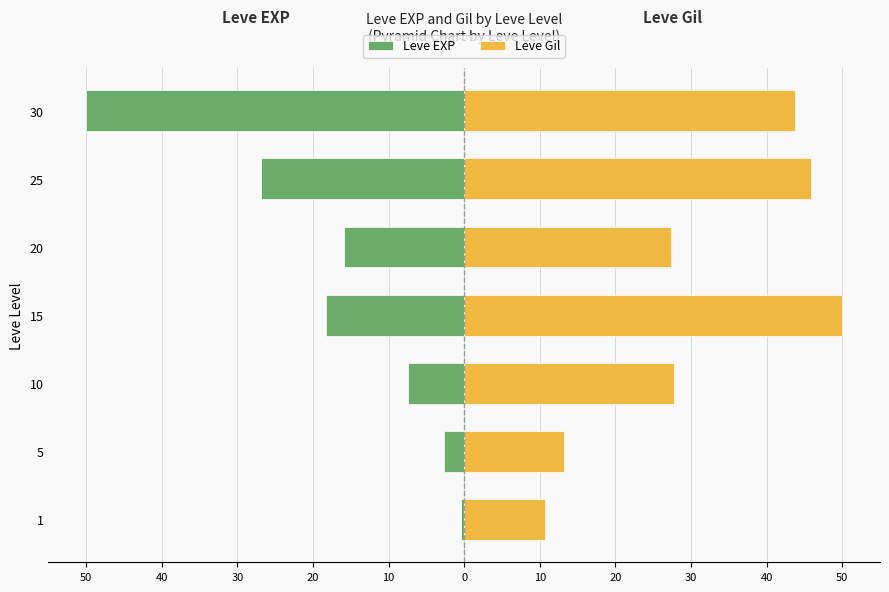

At 30, list the series in order from largest to smallest.

Leve Gil, Leve EXP